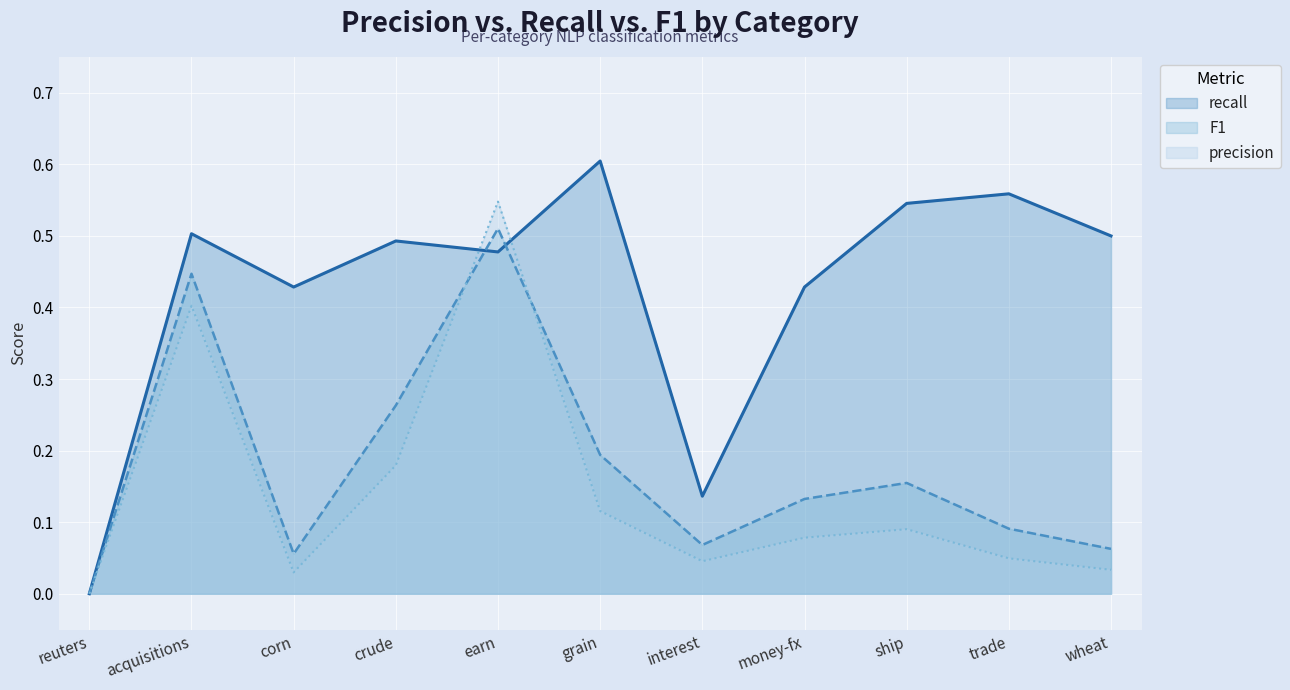

What is the sum of the F1 values at corn and trade?

0.1